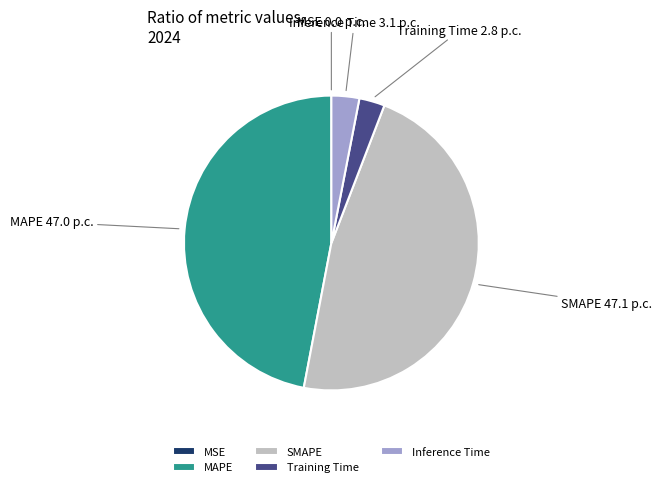

Does any single category account for the majority?

No